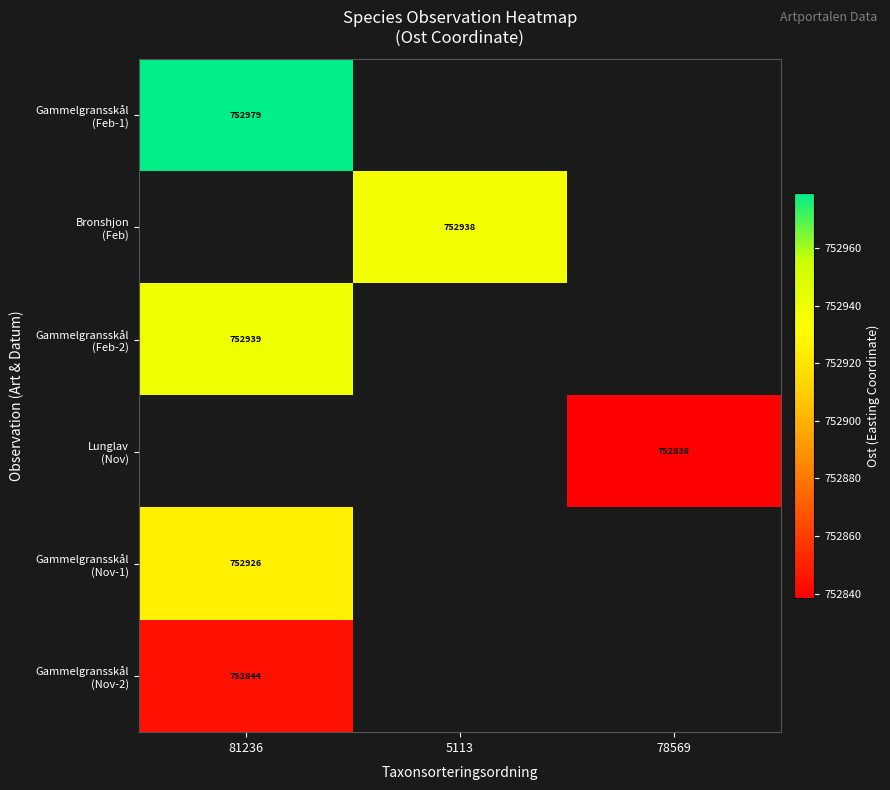

Which has a higher value, 81236 or 5113?

5113